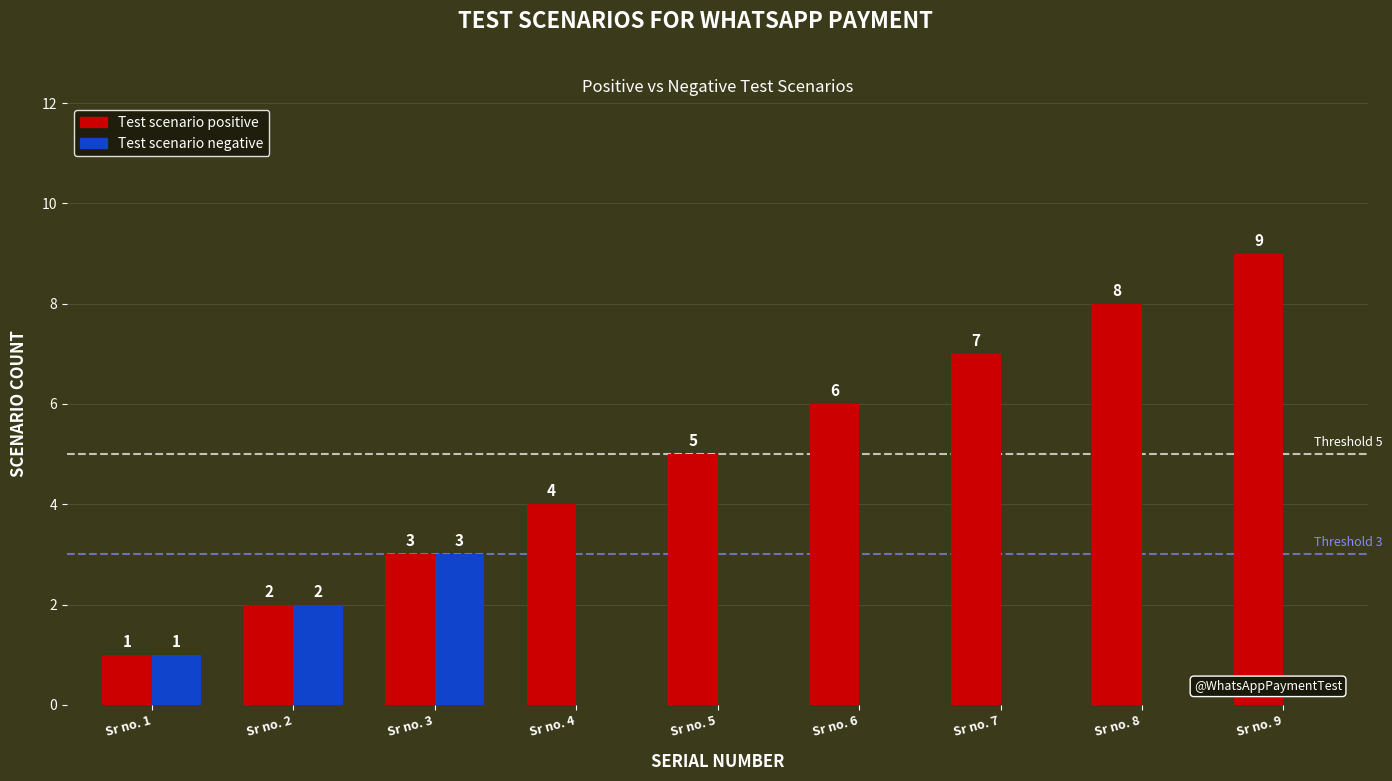

What is the difference between the Test scenario positive values at Sr no. 8 and Sr no. 2?

6